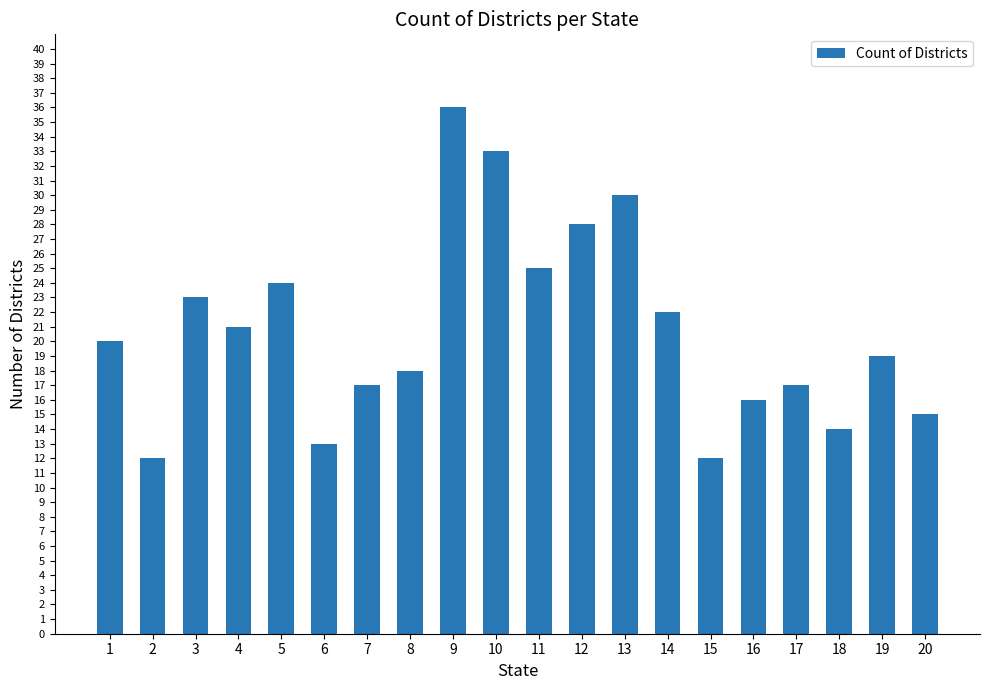

Reading right to left, list all the values displayed in this chart.

15	19	14	17	16	12	22	30	28	25	33	36	18	17	13	24	21	23	12	20